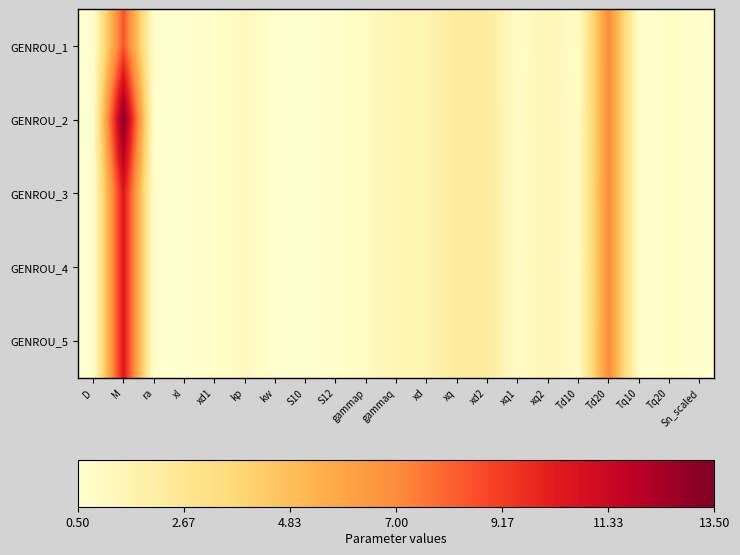

At which category is the sum across all series the highest?

M